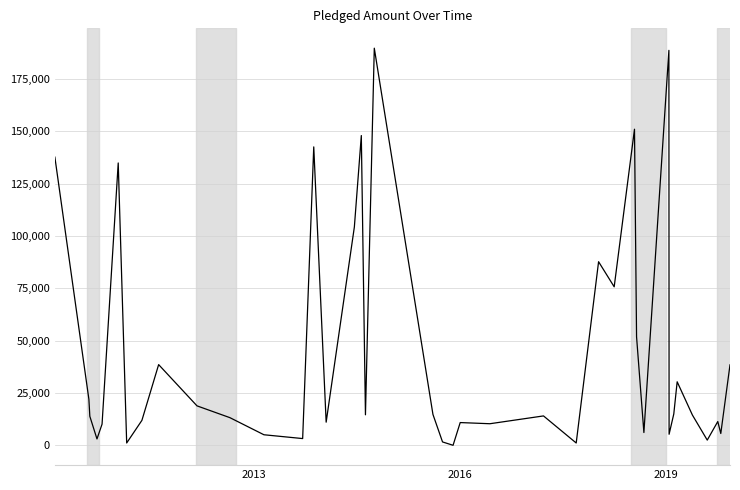

What is the maximum value shown in the chart?

189666